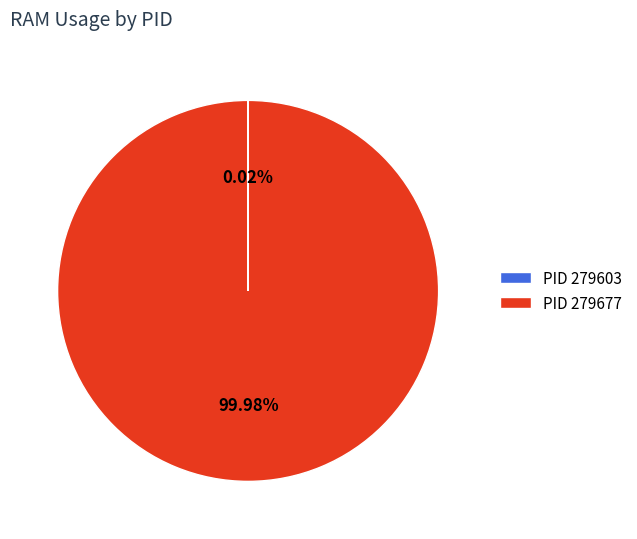

Does PID 279677 represent more than half of the total?

Yes